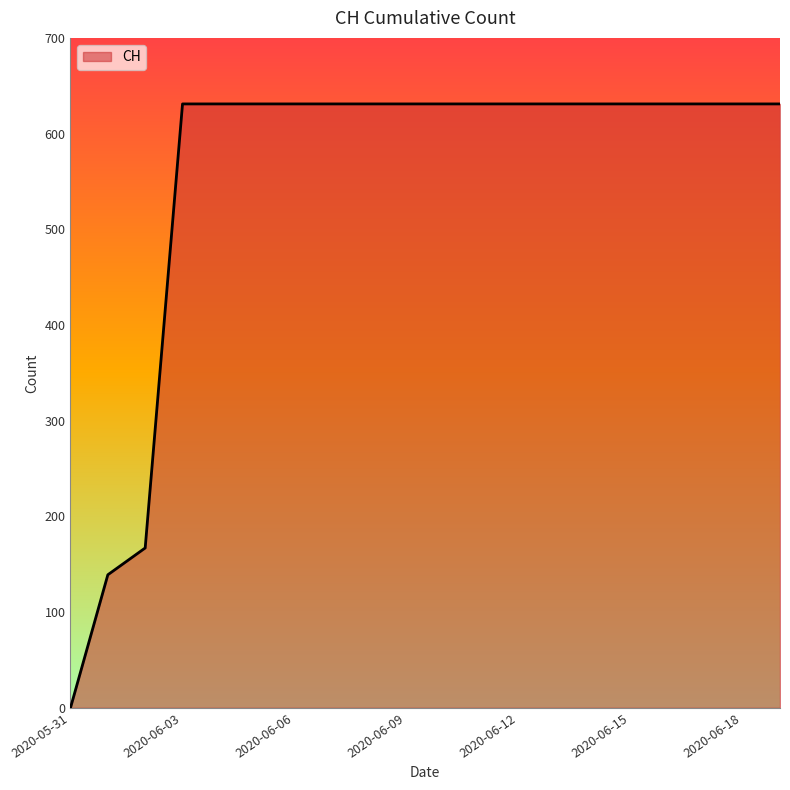

What is the maximum value shown in the chart?

631